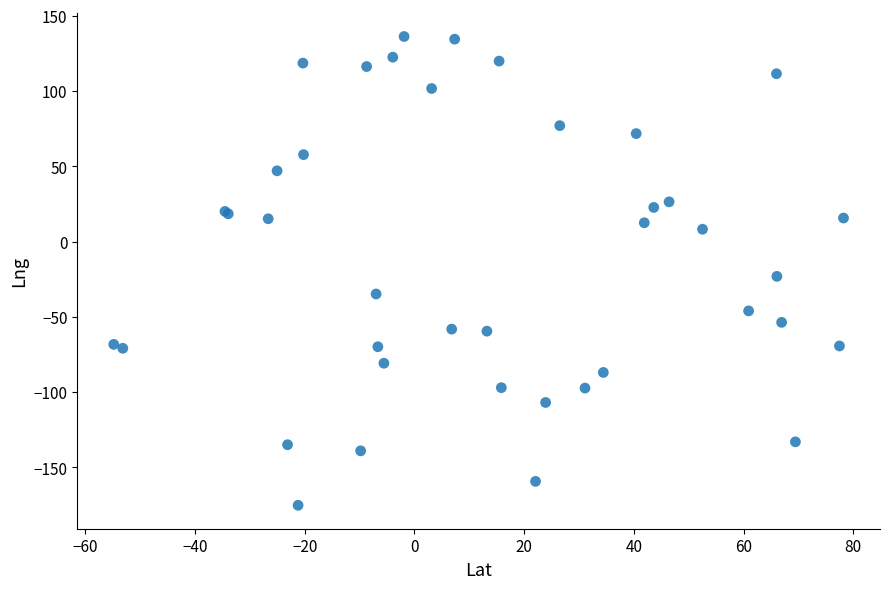

What Y value in the scatter plot is closest to -19?

-23.1